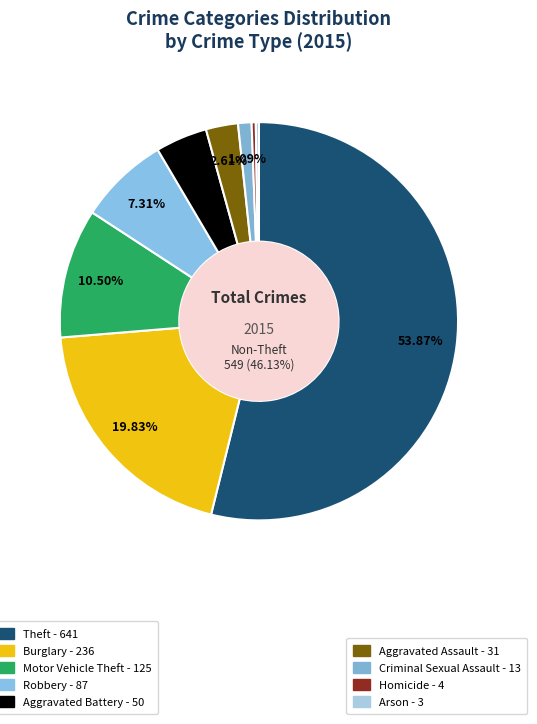

Which category has the biggest portion of the pie?

Theft